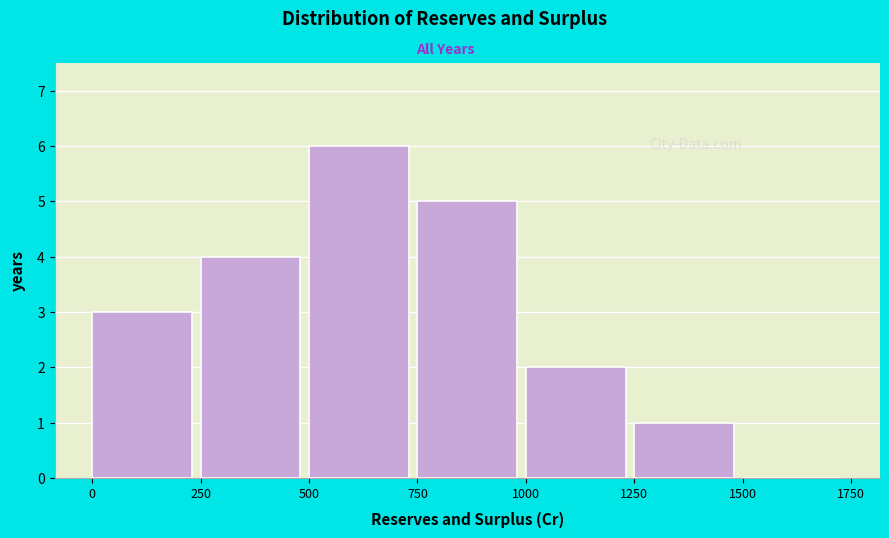

How tall is the bar that spans 750 to 1000 on the x-axis? The values are not printed on the chart, so give them approximately, as read against the axis.

5